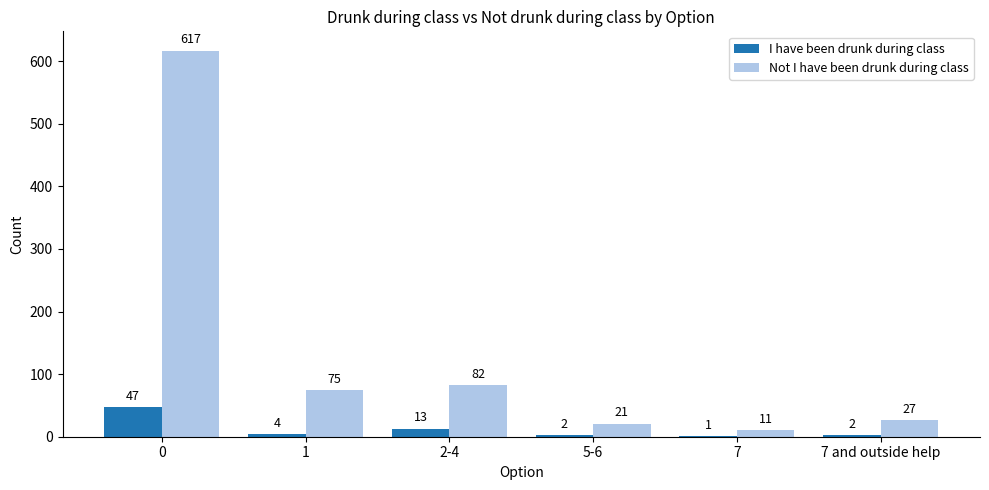

Reading right to left, list all the values displayed in this chart.

I have been drunk during class: 2	1	2	13	4	47
Not I have been drunk during class: 27	11	21	82	75	617